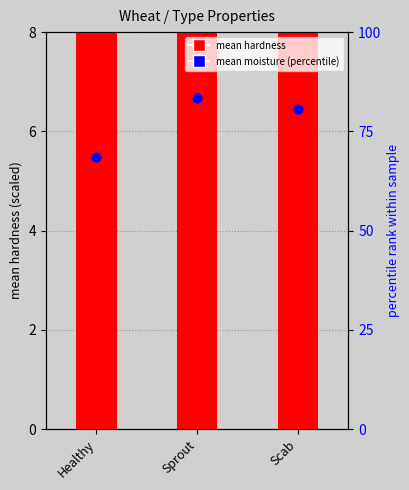

Which series has the largest Y range (max minus min)?

mean hardness